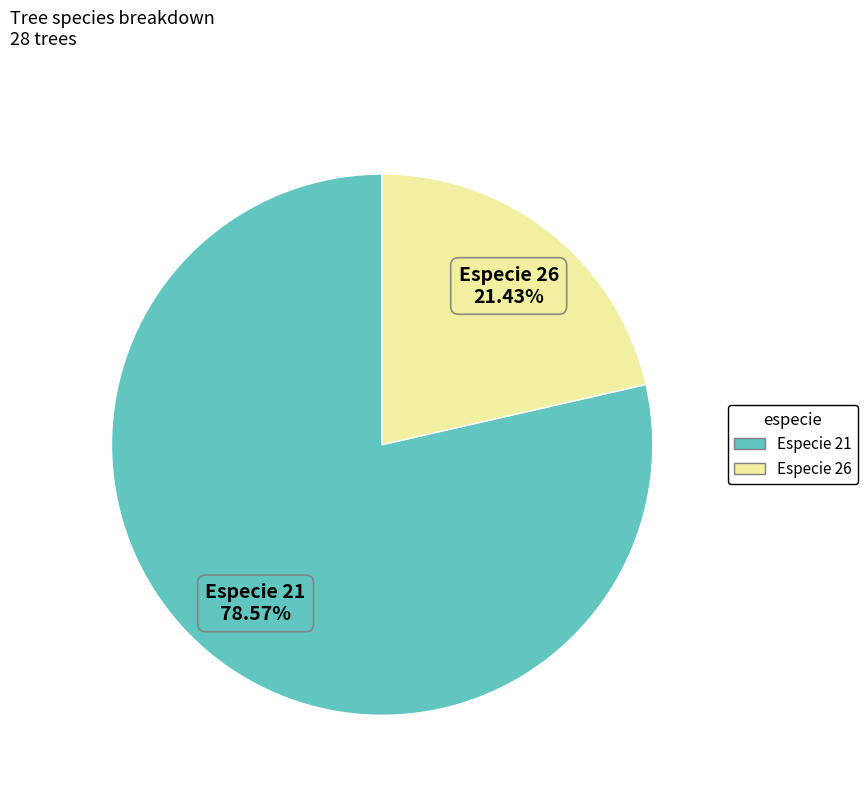

Is there a majority slice in this chart?

Yes